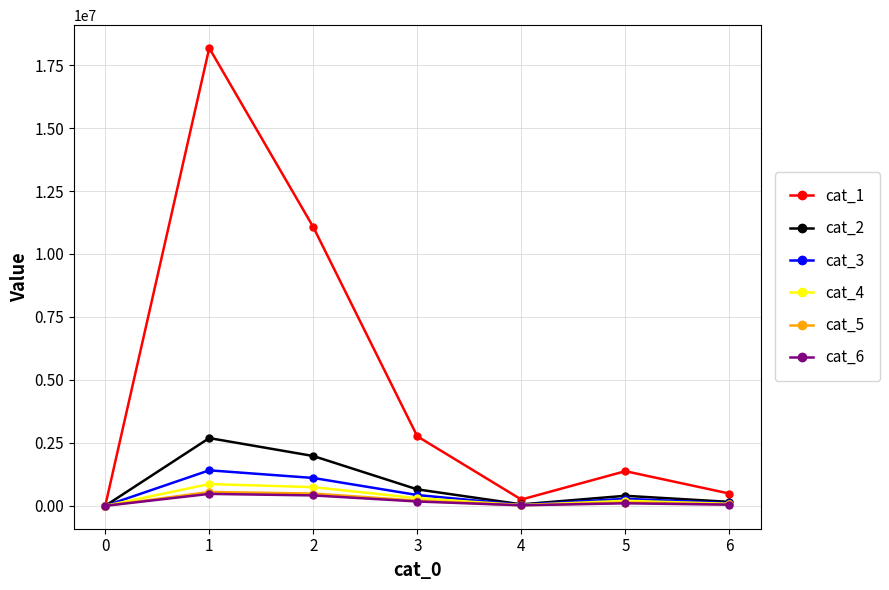

What is the total value across all series at 4?

419322